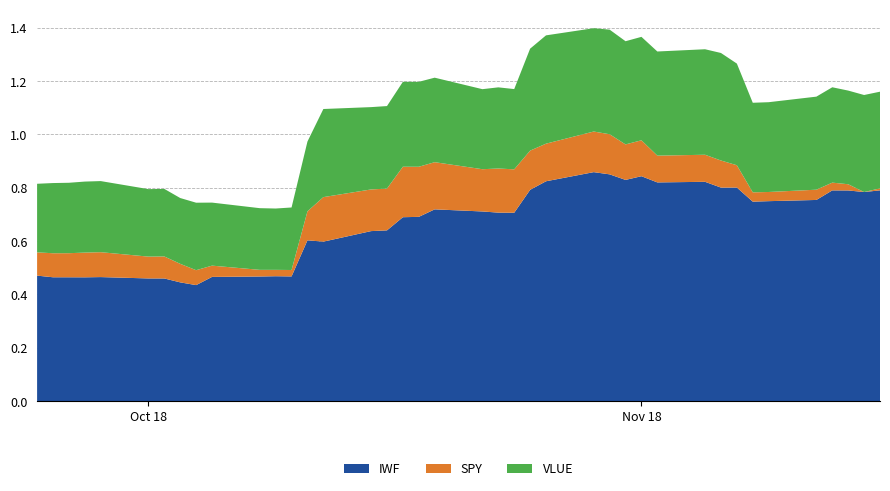

What are all the series names shown in the legend?

IWF, SPY, VLUE